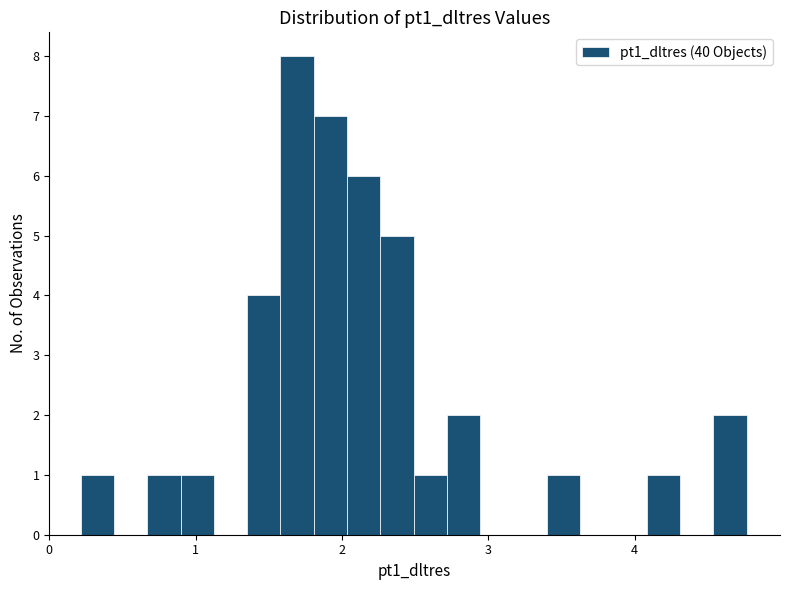

Around what value on the x-axis is the tallest bar? Give the approximate position of its centre, as read against the axis.

1.7